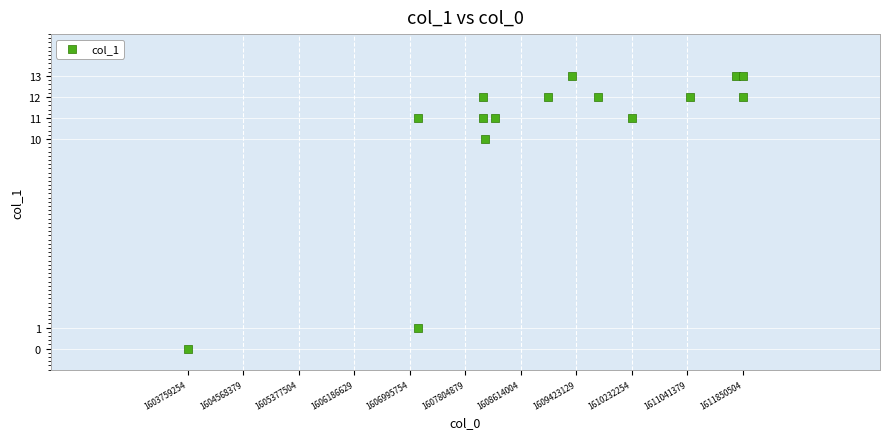

What Y value in the scatter plot is closest to 6?

10